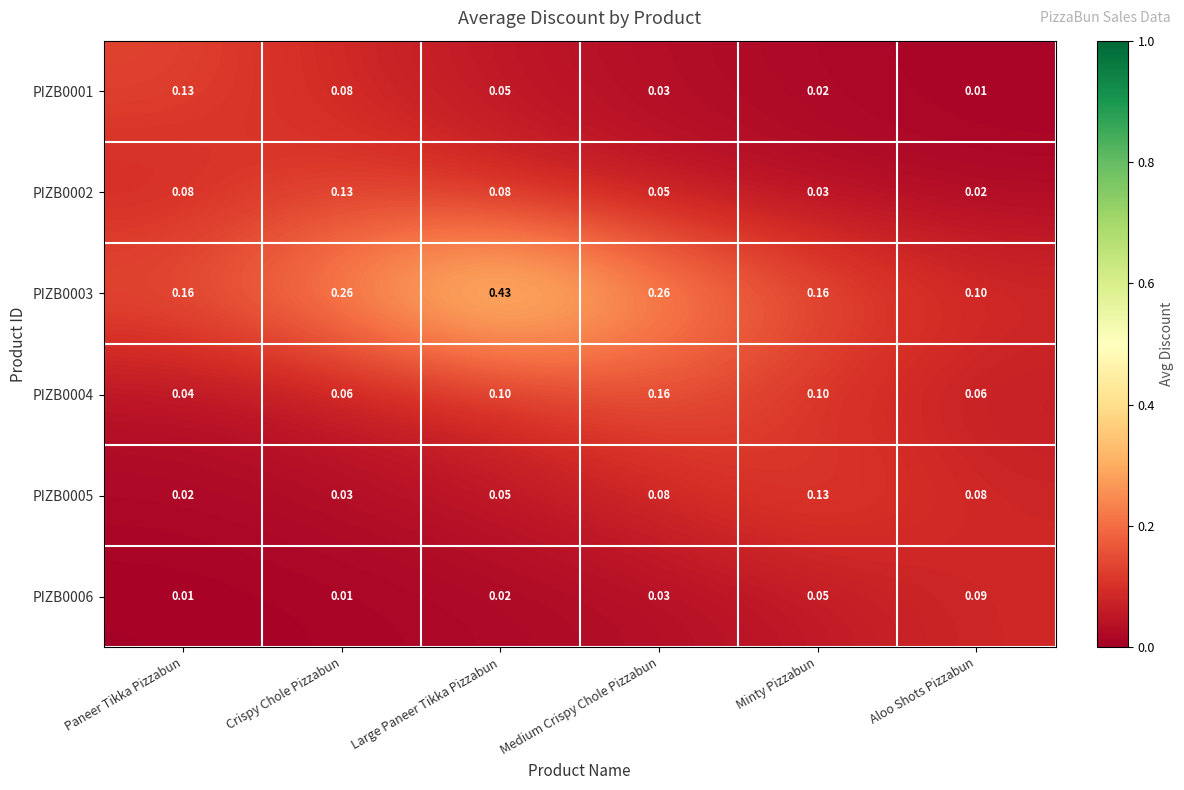

Is the value of PIZB0004 at Crispy Chole Pizzabun greater than the value of PIZB0002 at Minty Pizzabun?

Yes